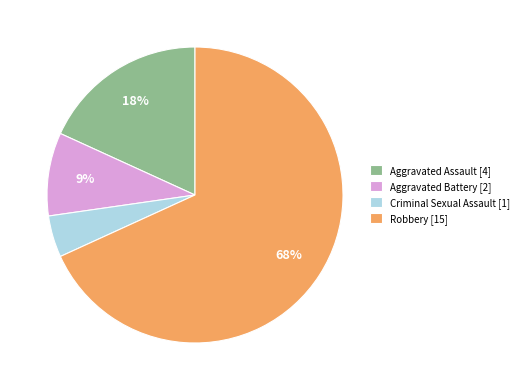

To the nearest percent, what is the average slice percentage?

25%